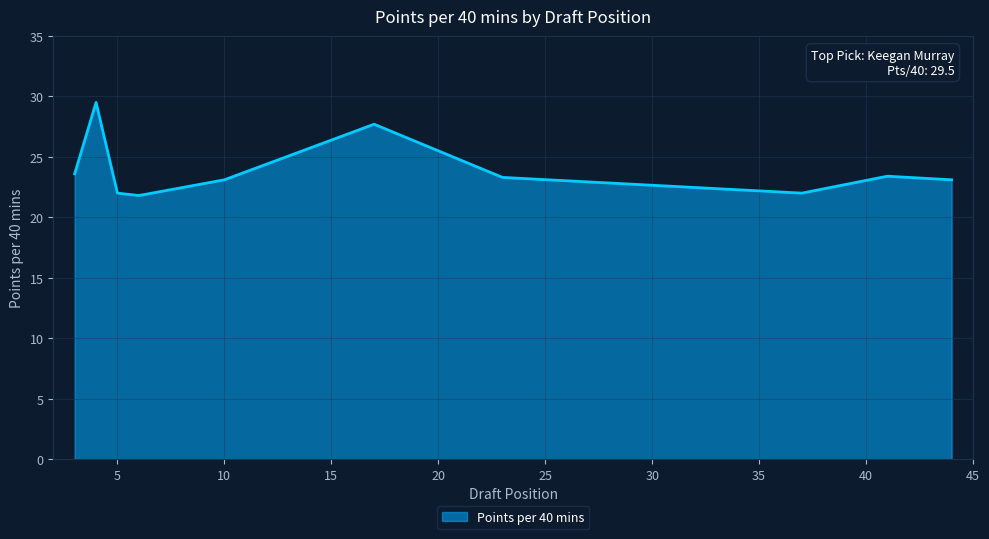

What is the maximum value shown in the chart?

29.5